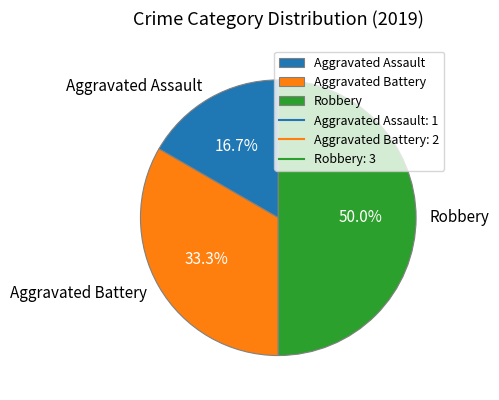

What is the total percentage of Robbery and Aggravated Assault?

66.7%